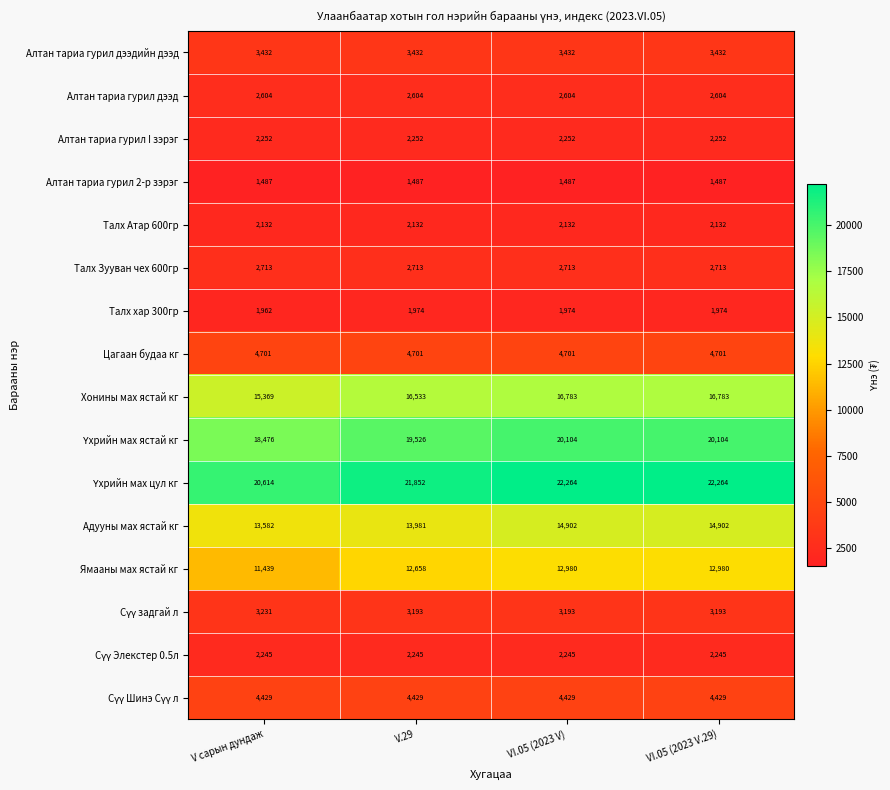

What is the spread (max minus min) of values at V сарын дундаж?

19127